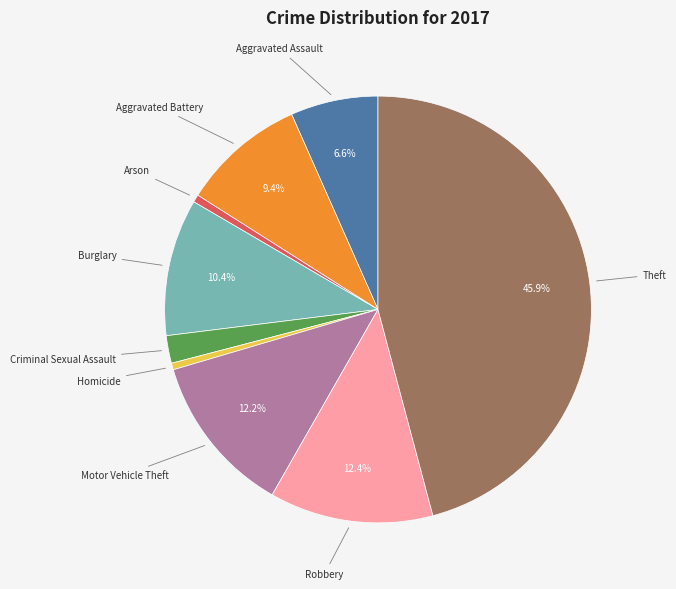

Combined, what portion of the pie is Burglary and Aggravated Assault?

17.0%